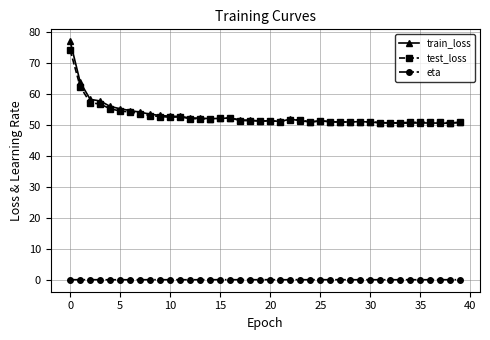

True or false: train_loss and eta cross at least once.

False